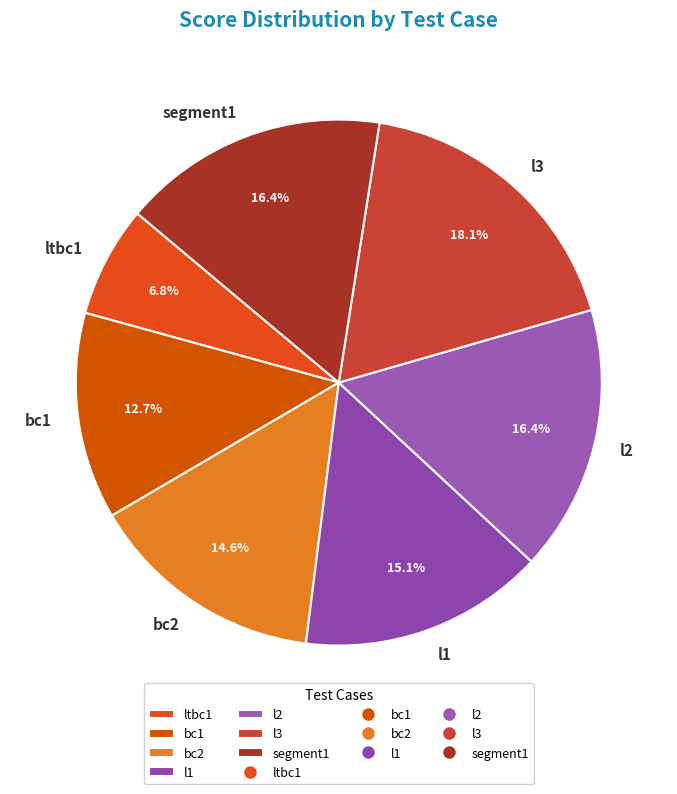

Which has a higher value, l1 or segment1?

segment1